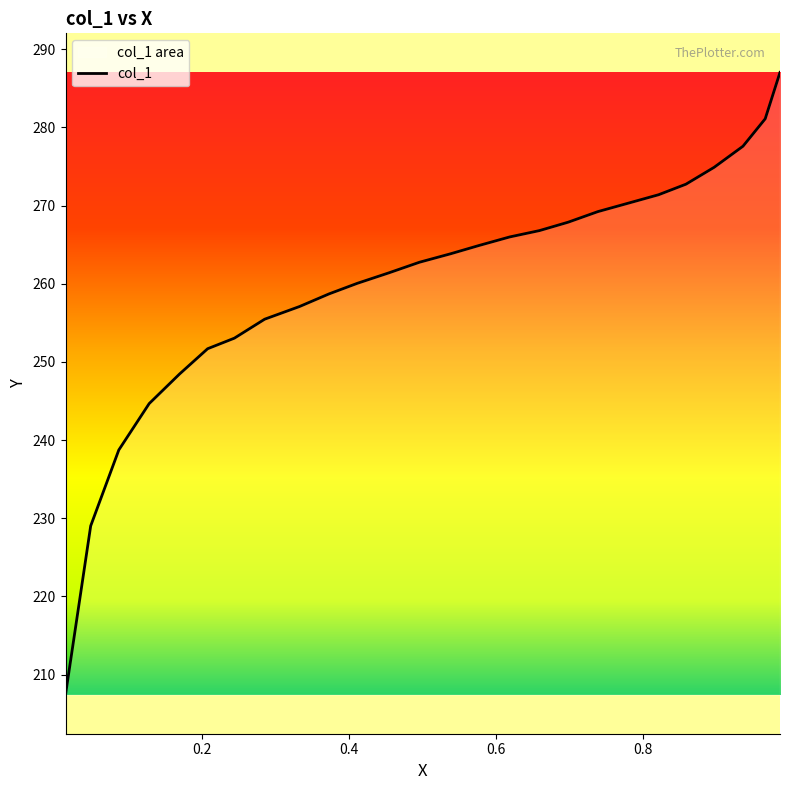

The value at 0.0875 is 399.0. True or false?

False